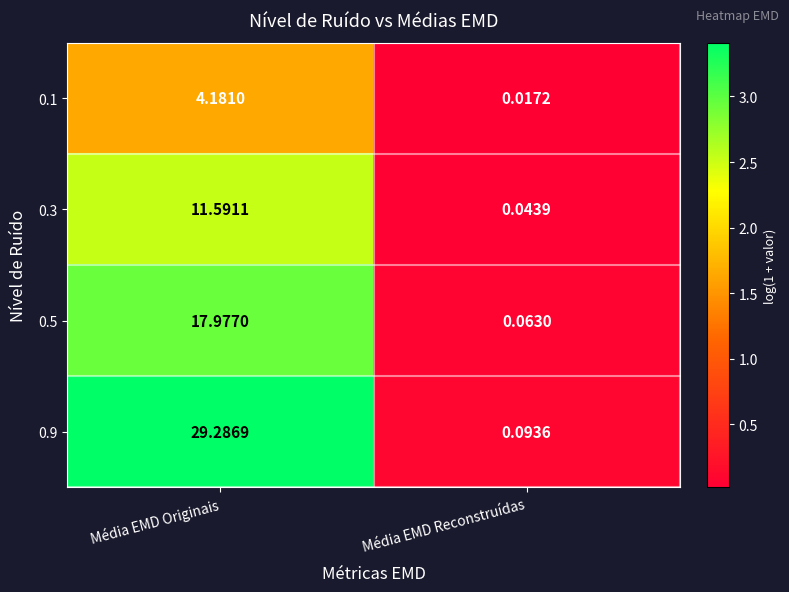

How many distinct data groups are displayed?

4